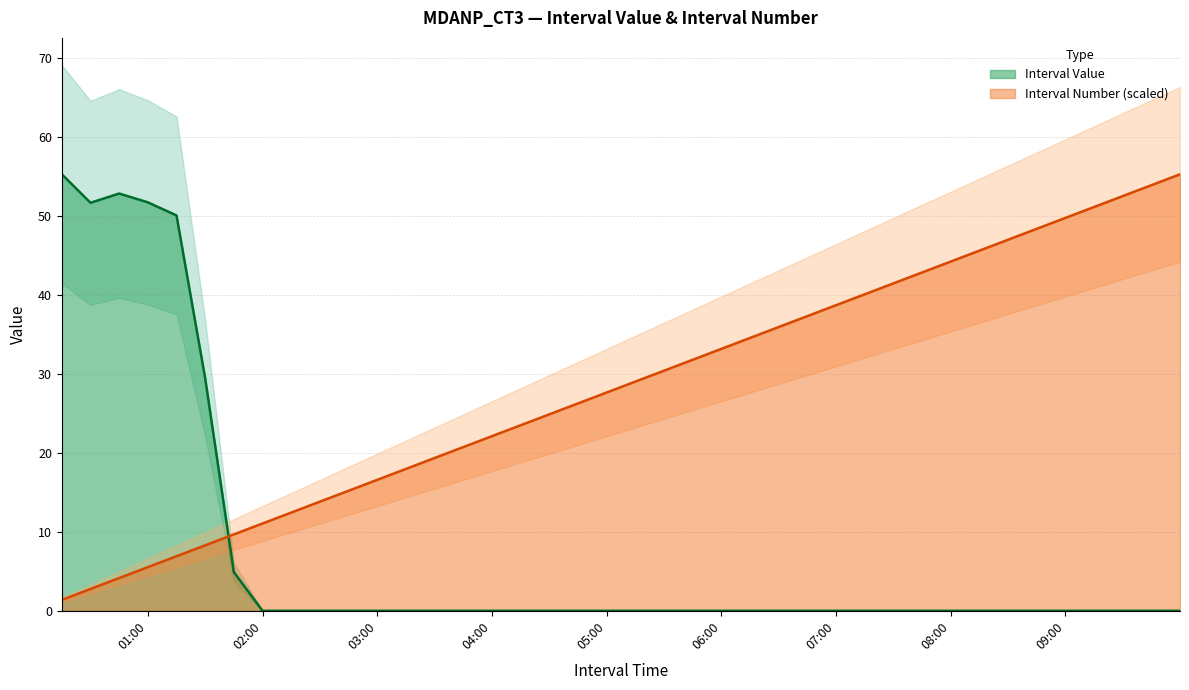

At which category does Interval Value reach its first local peak?

2025-06-17 00:44:59